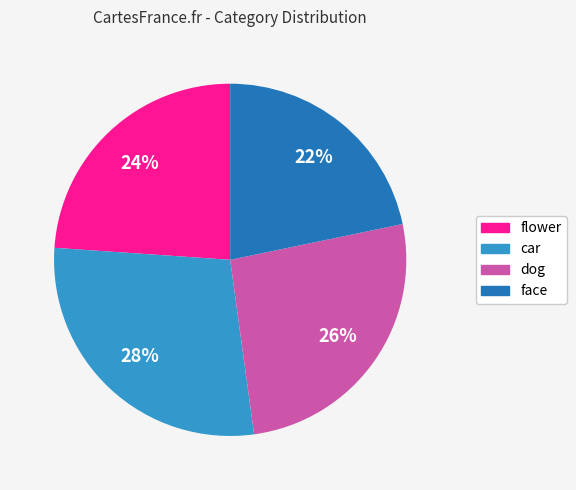

Approximately how many times larger is the value at car compared to face?

1.3